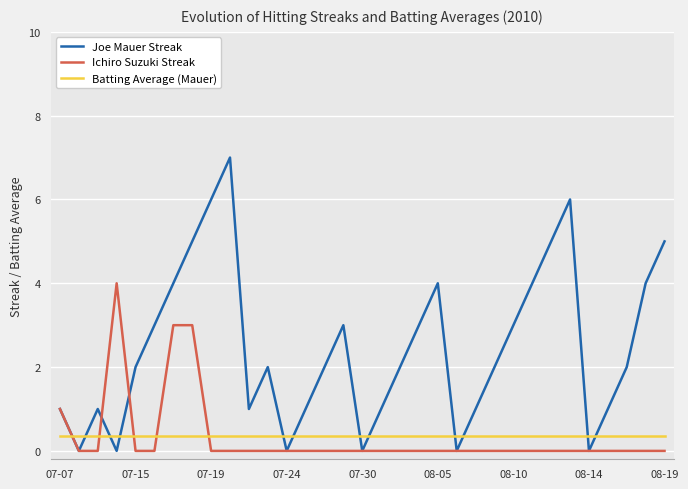

Count the Joe Mauer Streak values in the range 1 to 4.

21